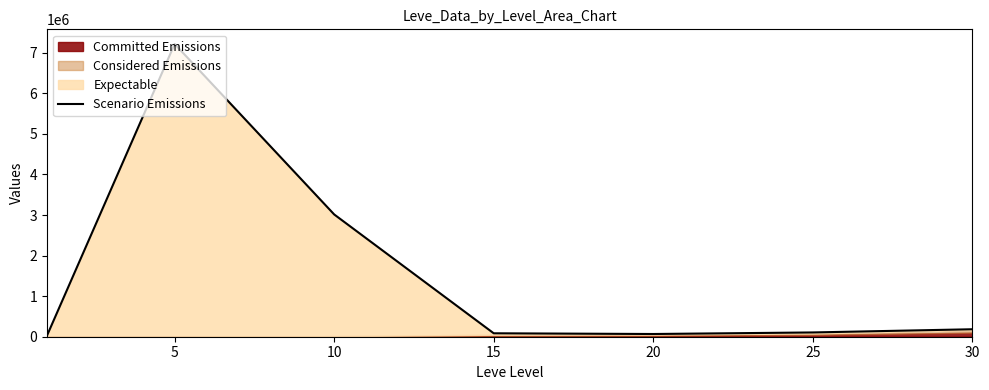

Is it true that the value at 5 is 1589203.9?

False